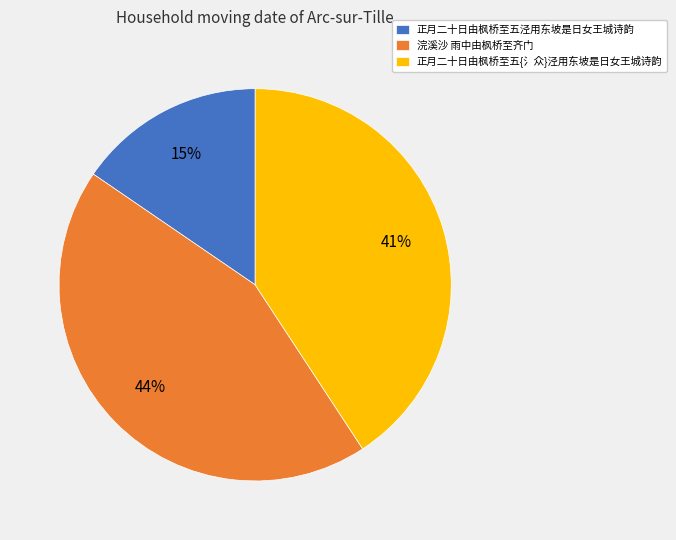

Between 正月二十日由枫桥至五泾用东坡是日女王城诗韵 and 正月二十日由枫桥至五{氵众}泾用东坡是日女王城诗韵, which is larger?

正月二十日由枫桥至五{氵众}泾用东坡是日女王城诗韵